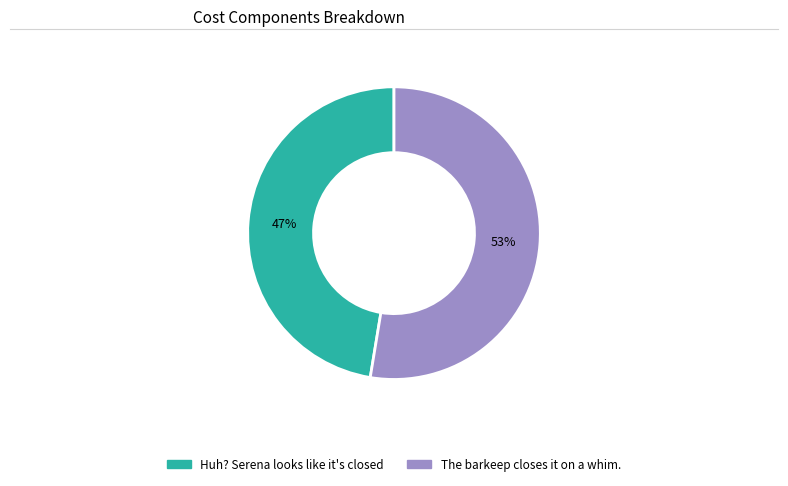

What is the largest slice in the pie chart?

The barkeep closes it on a whim.